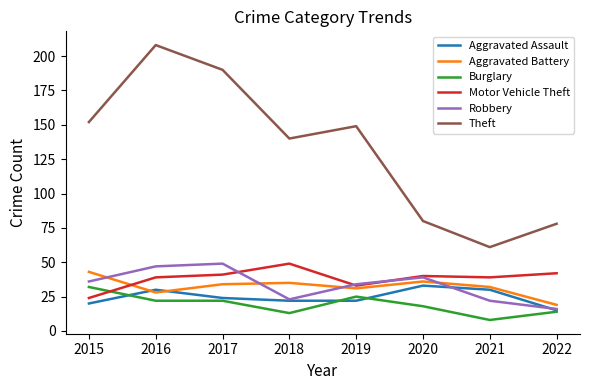

What is the spread (max minus min) of values at 2020?

62